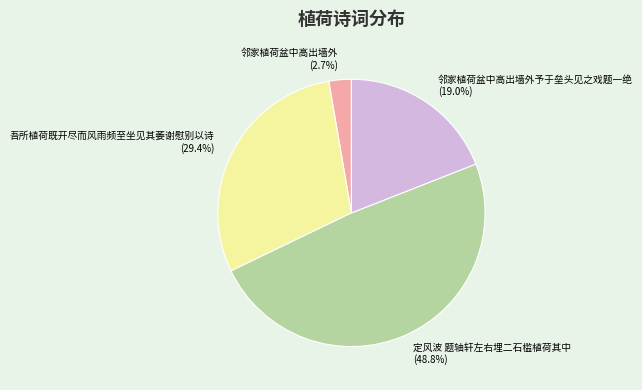

To the nearest percent, what is the combined percentage of 定风波 题轴轩左右埋二石槛植荷其中 and 邻家植荷盆中高出墙外?

52%